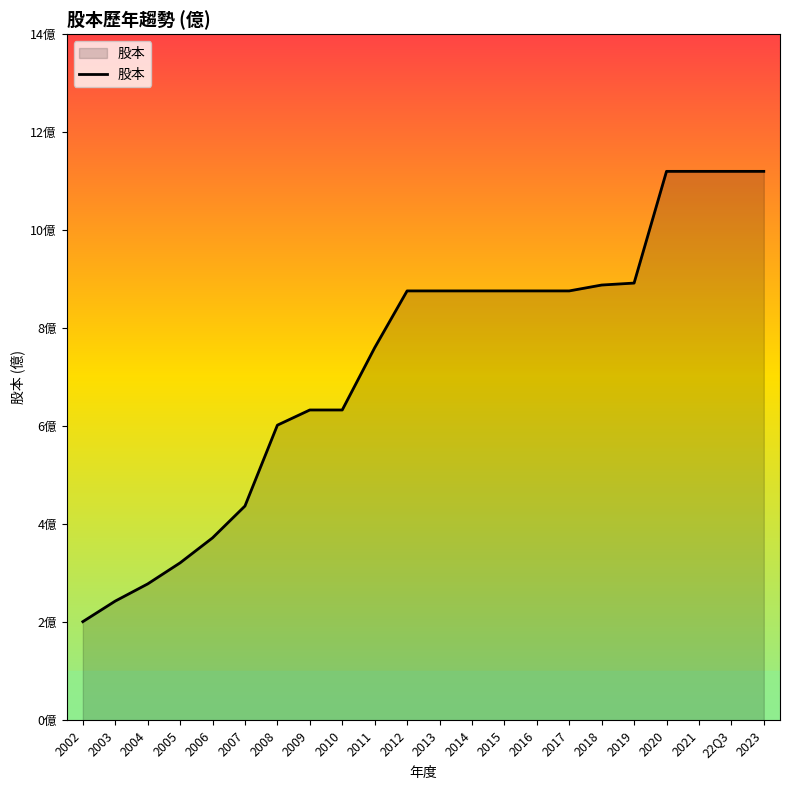

What is the average value?

7.3